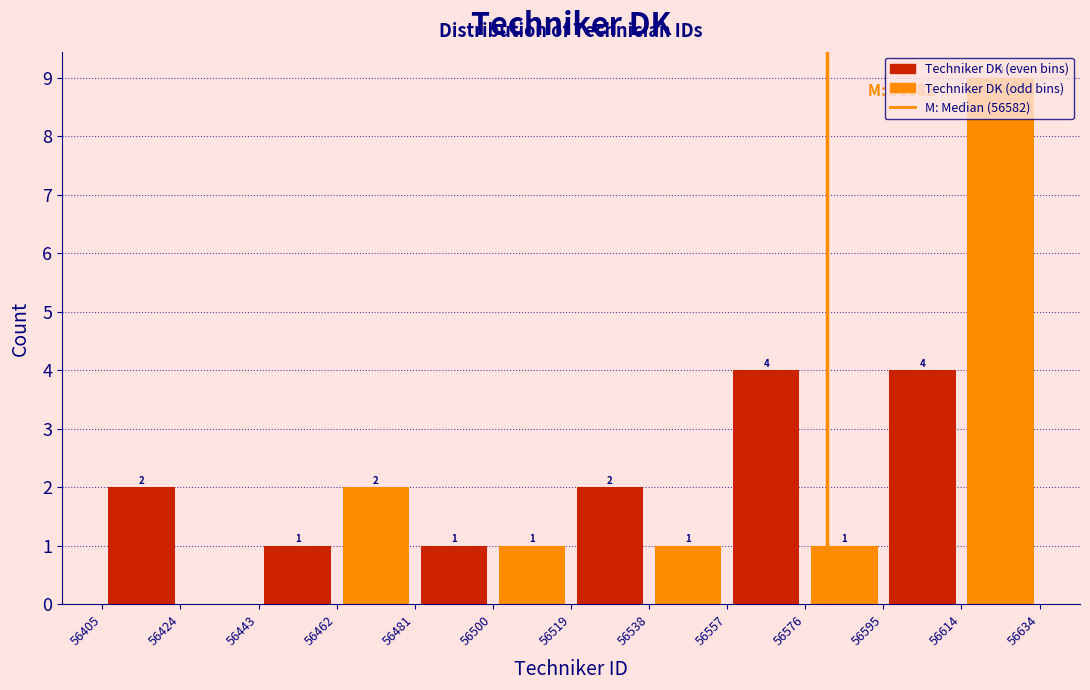

Which range on the x-axis has the tallest bar?

56614 to 56634